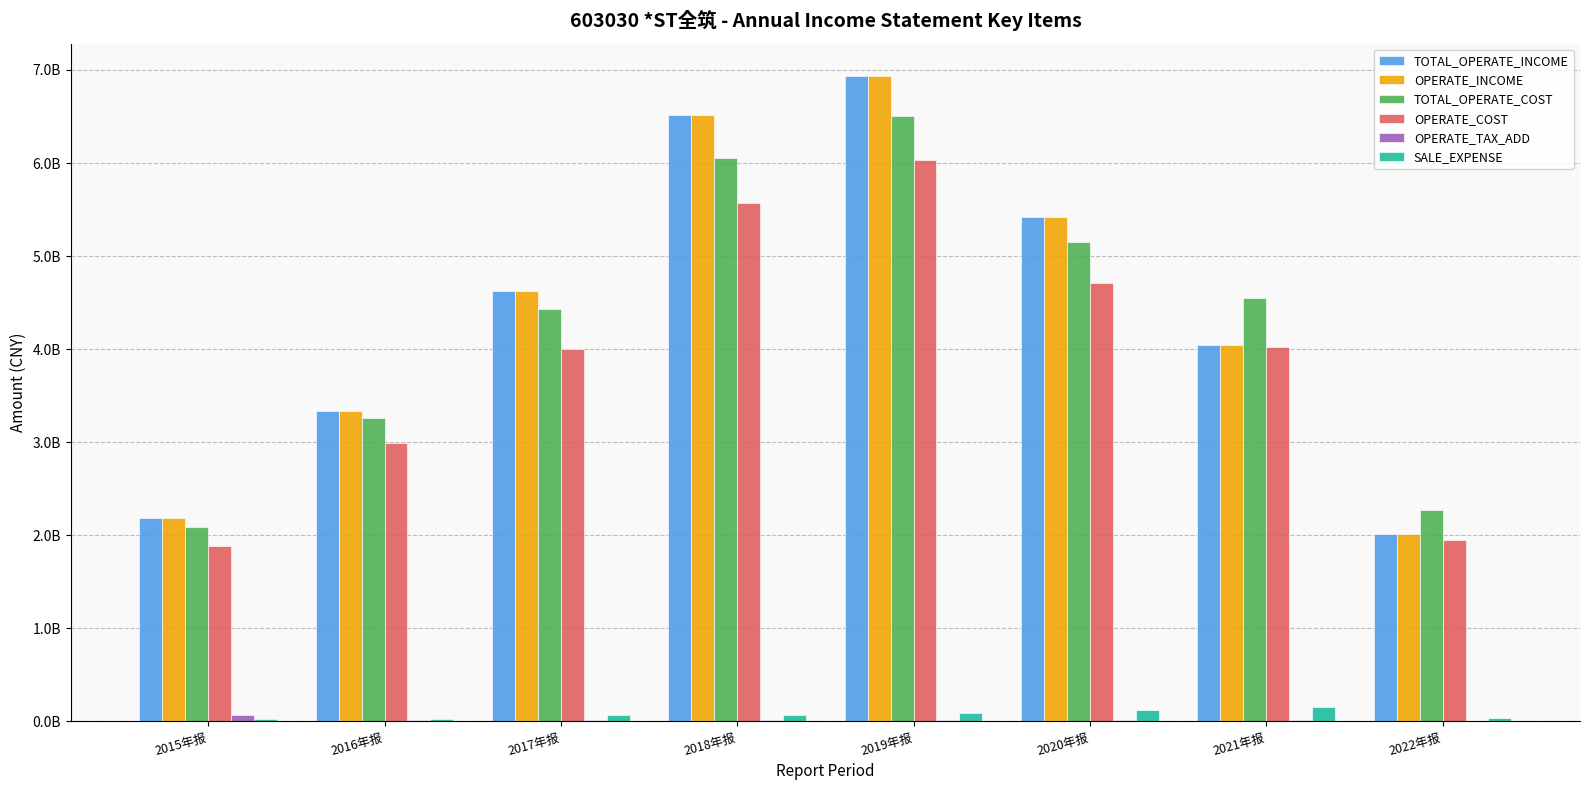

What is the total value across all series at 2017年报?

17761106069.7